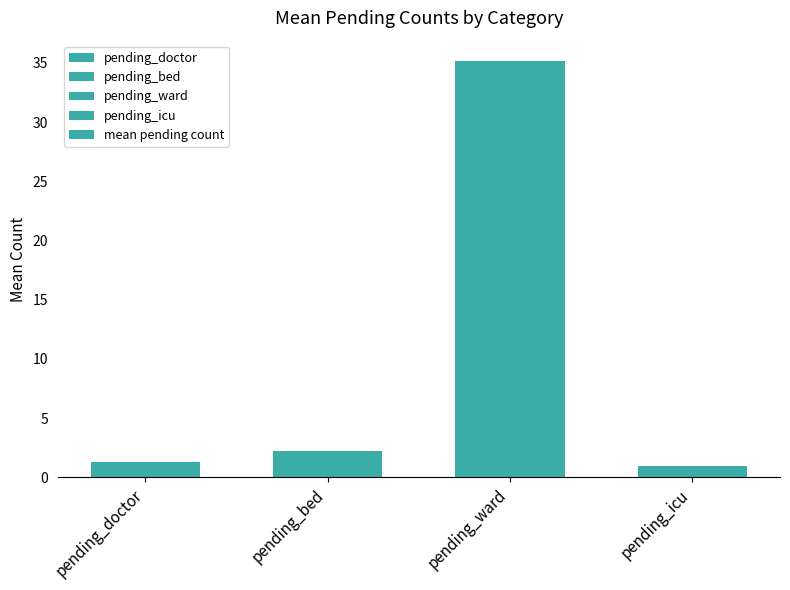

Where does the data first go above 2?

pending_bed